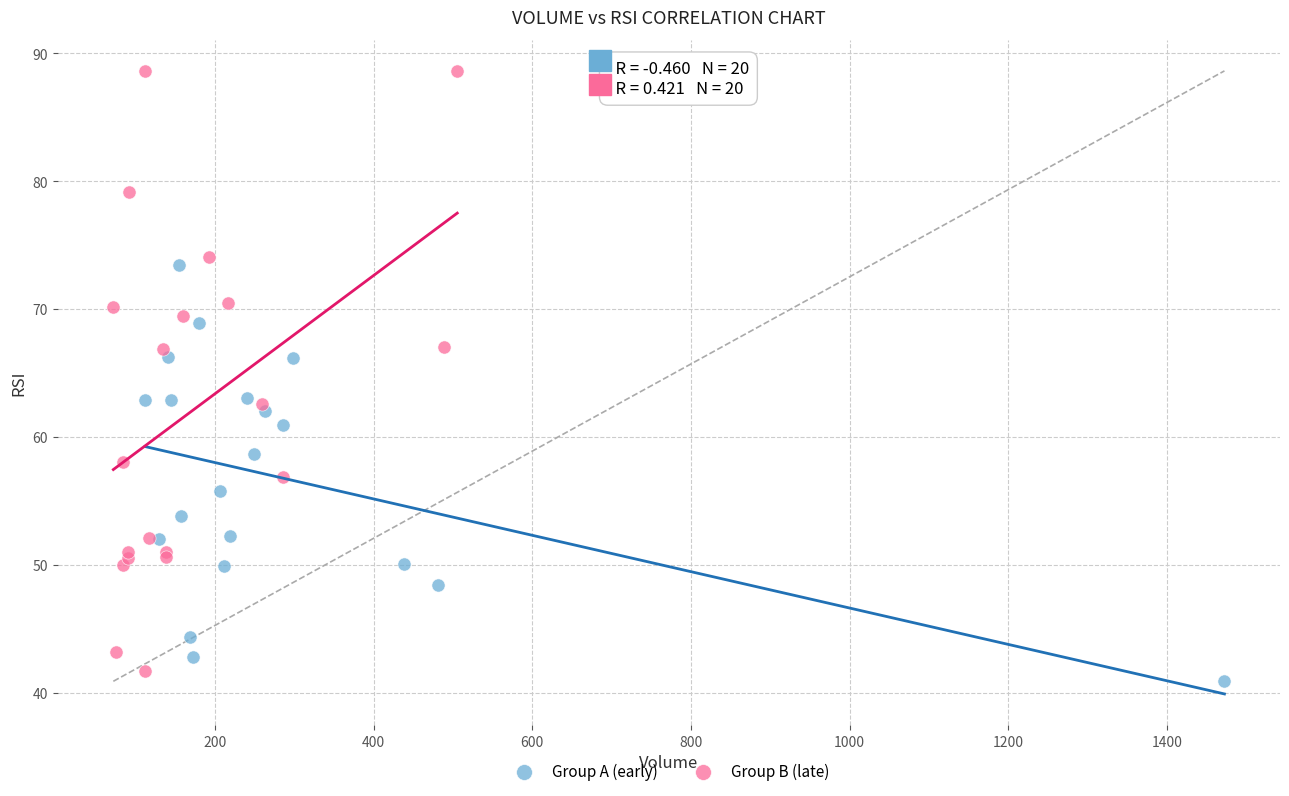

What are all the series names shown in the legend?

Group A (early), Group B (late)